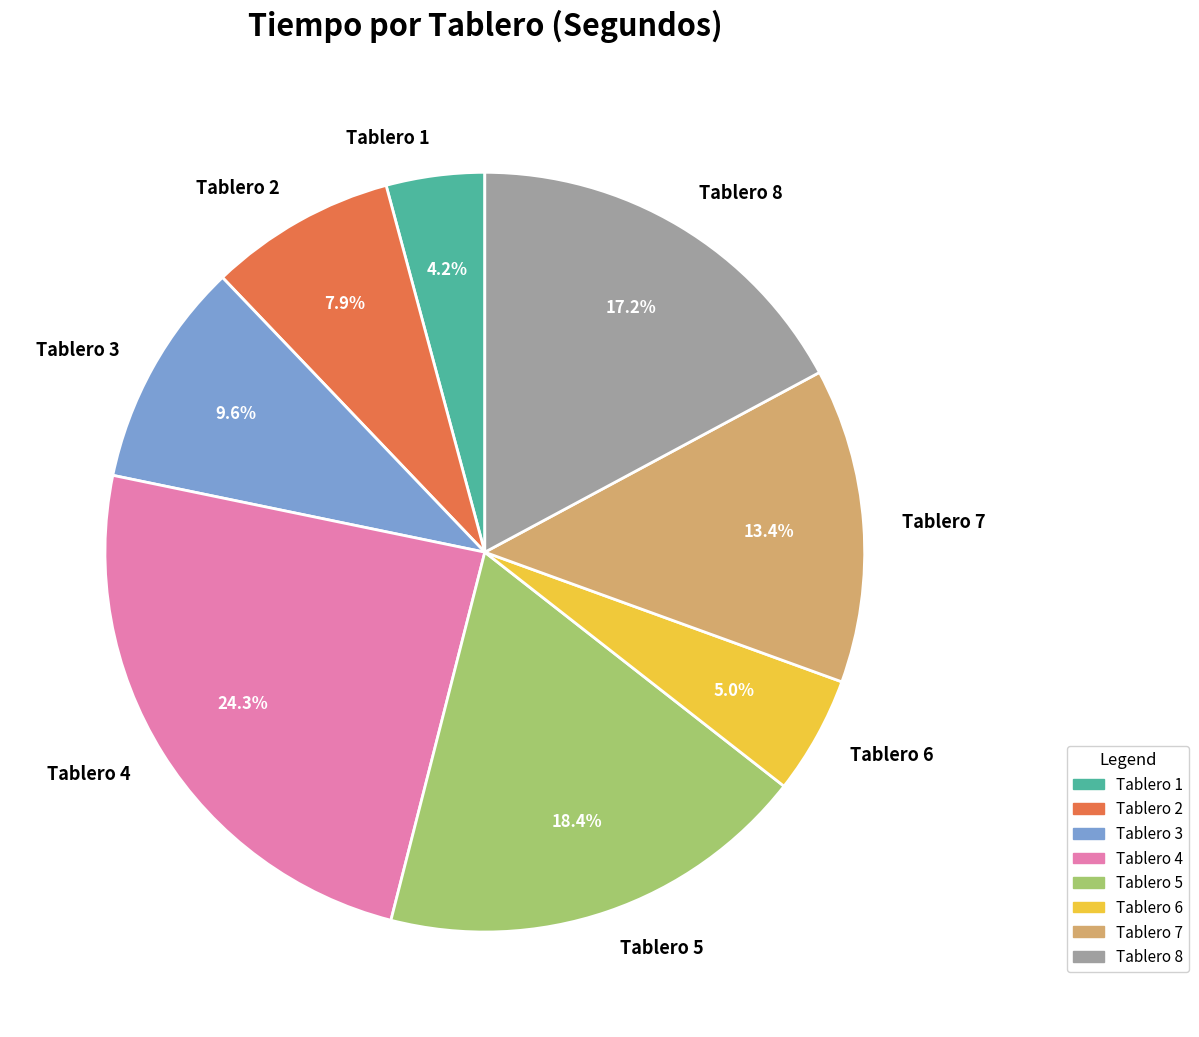

Does Tablero 8 represent more than half of the total?

No